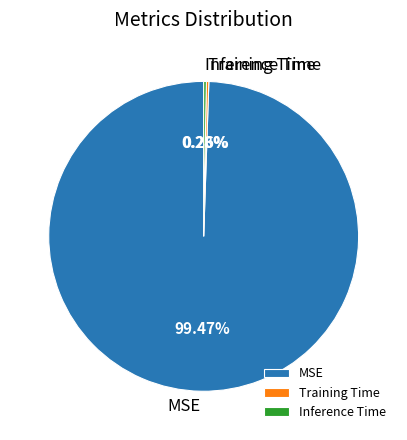

Which slice is the largest?

MSE